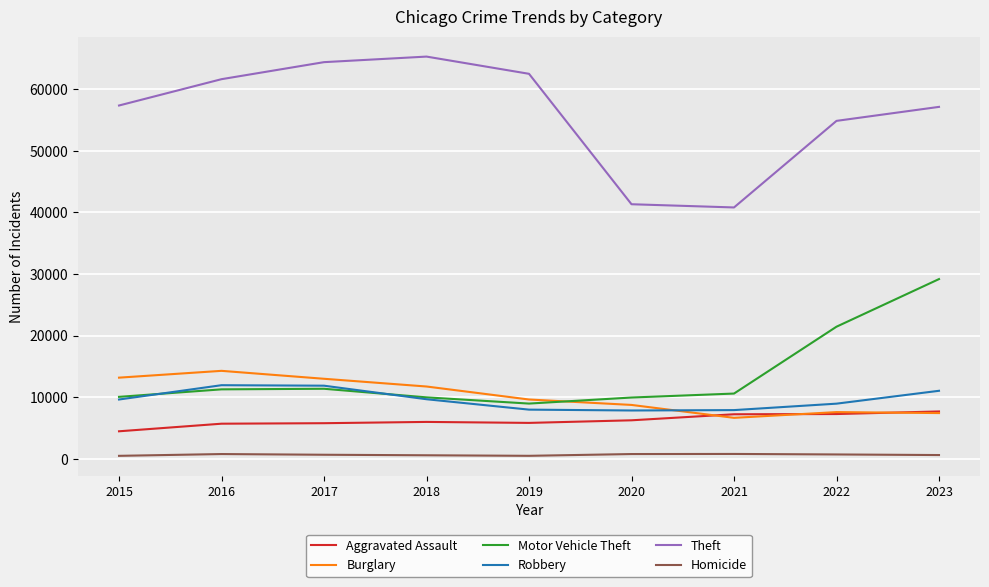

What is the sum of all Robbery values?

86943